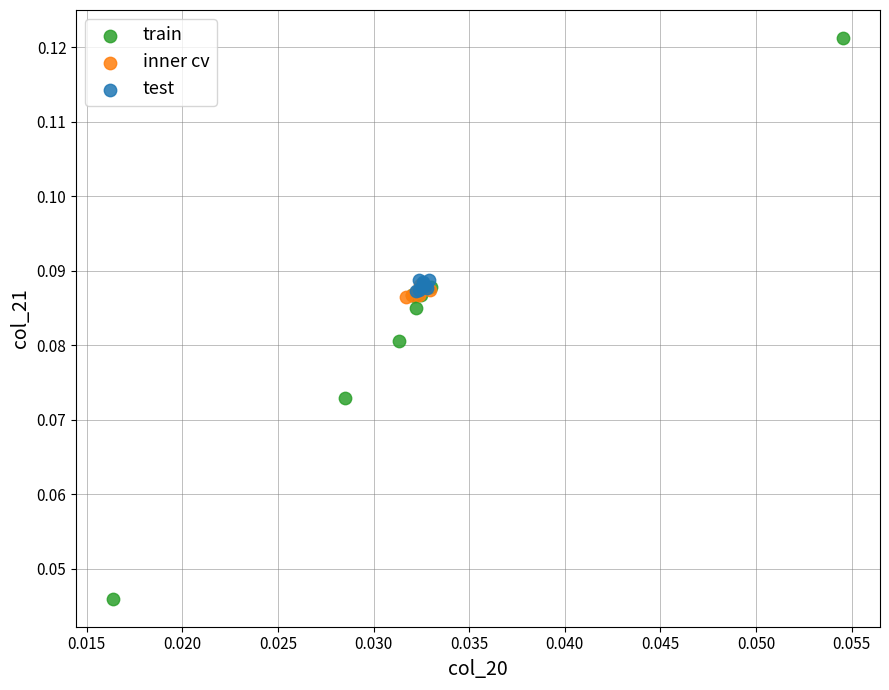

Which series has the widest spread of Y values?

train